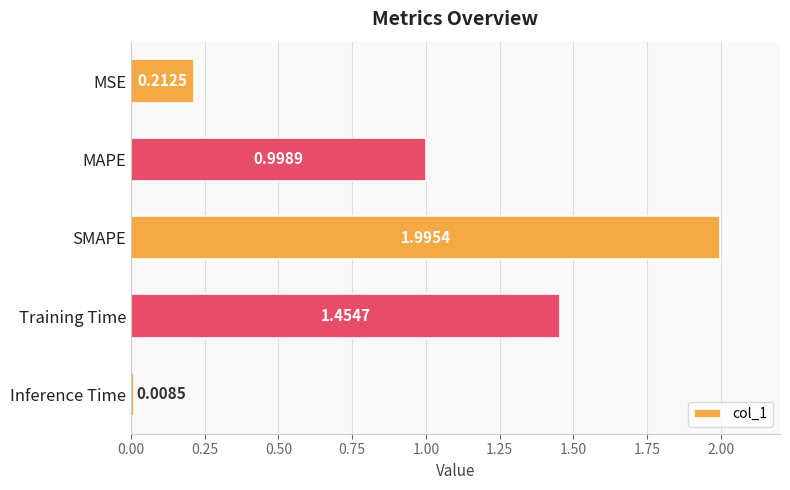

What is the label of the 4th bar from the bottom?

MAPE